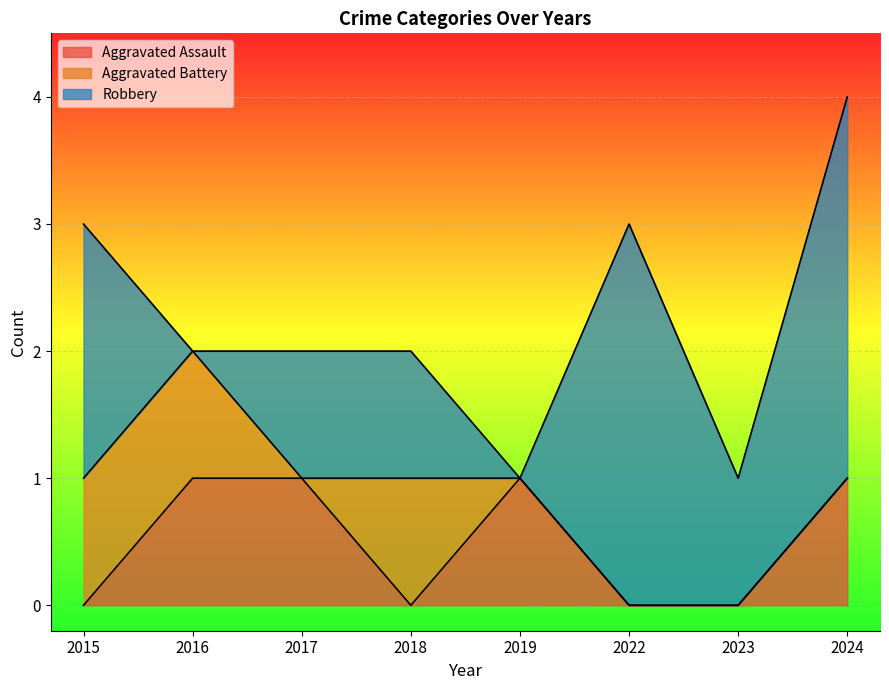

True or false: Robbery has a value of 1 at 2018.

True